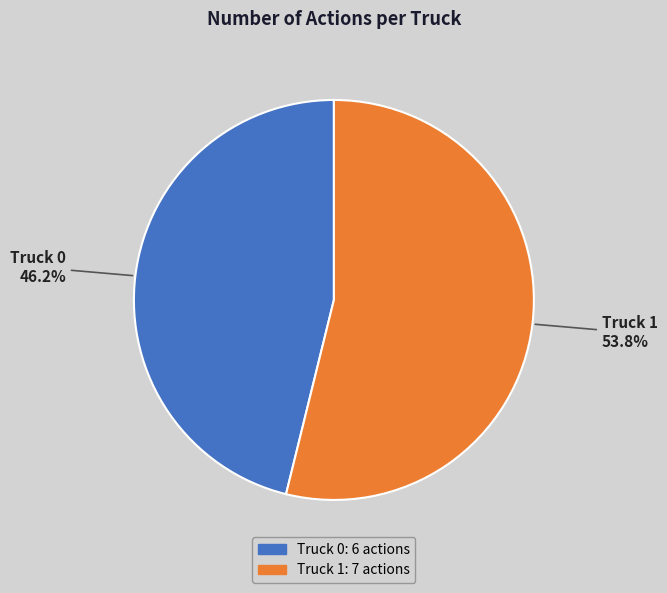

Rank the categories by value from highest to lowest.

Truck 1, Truck 0